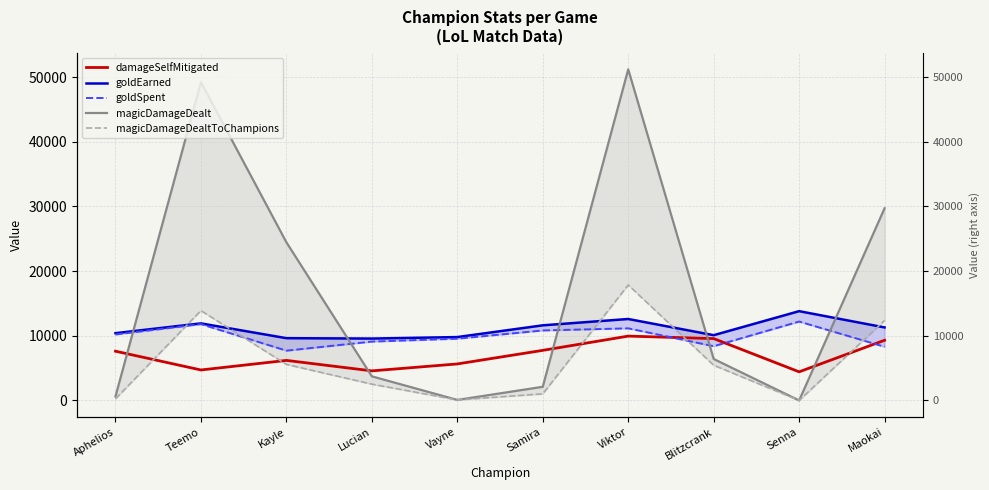

List the series in order of their peak value, highest first.

magicDamageDealt, magicDamageDealtToChampions, goldEarned, goldSpent, damageSelfMitigated